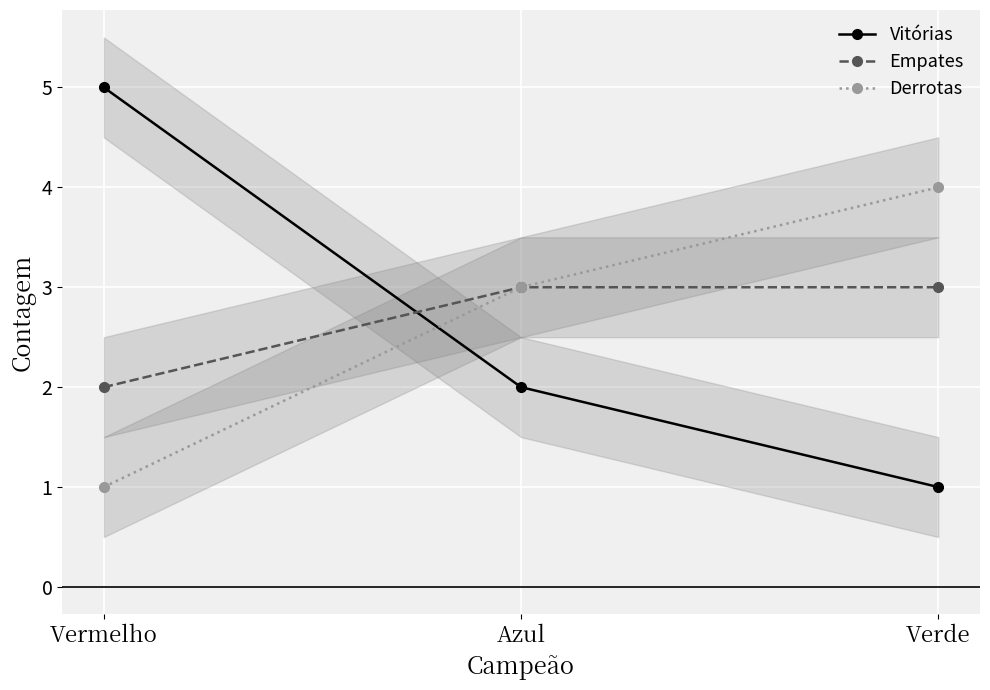

At which category is the sum across all series the highest?

Vermelho